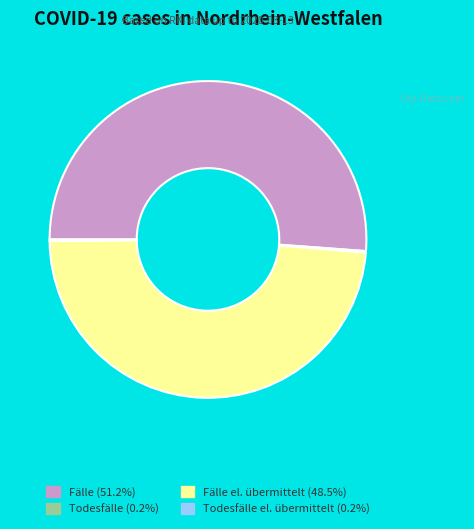

Is there a majority slice in this chart?

Yes